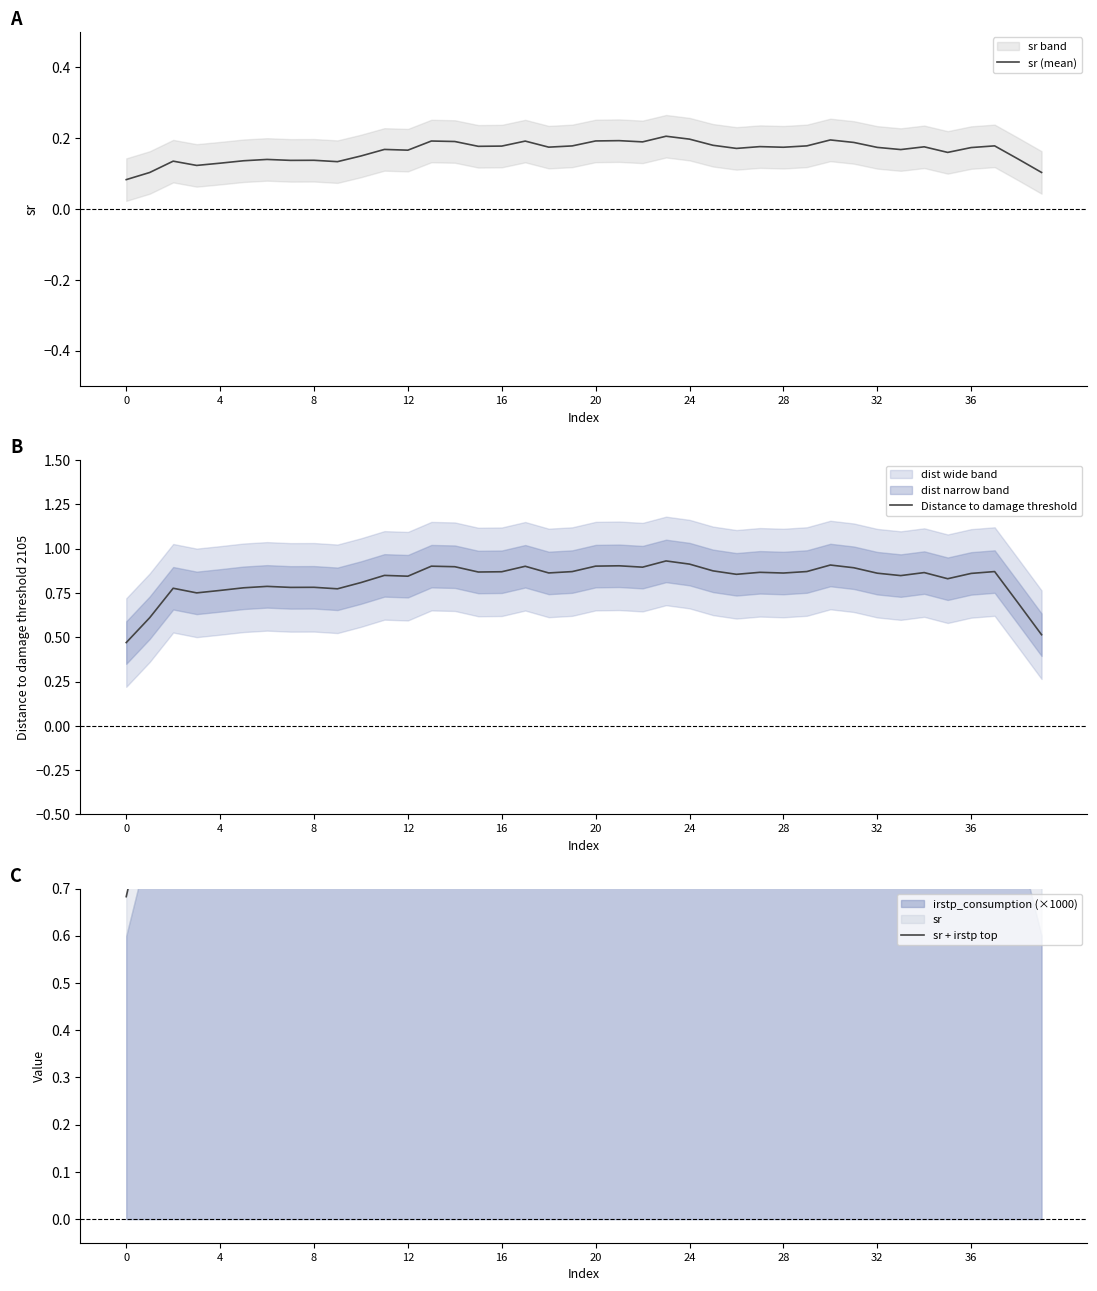

What is the sum of all Distance to damage threshold values?

33.0